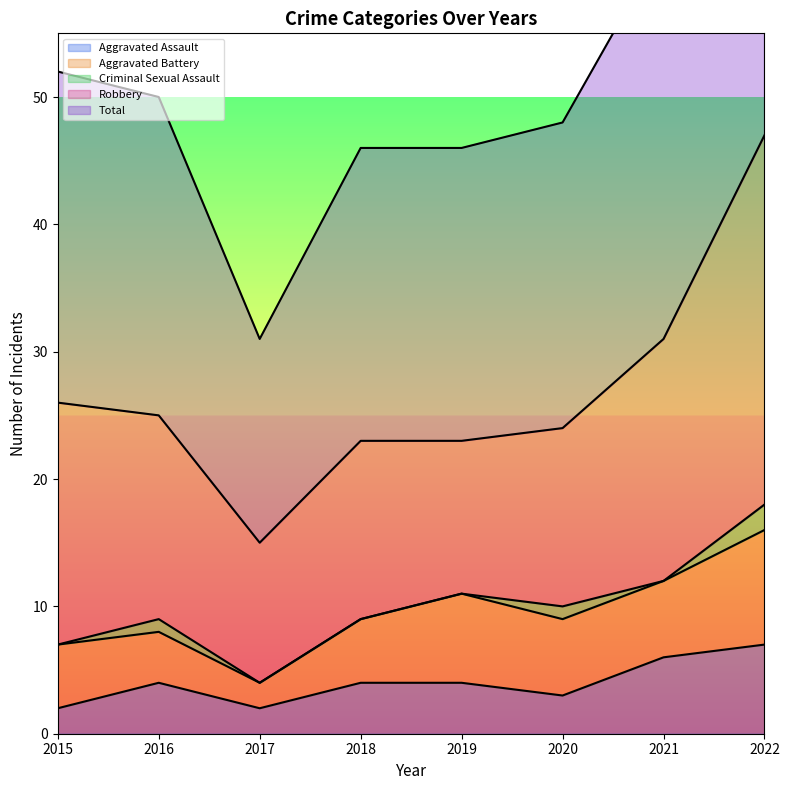

Reading left to right, list all the values displayed in this chart.

Aggravated Assault: 2015=2	2016=4	2017=2	2018=4	2019=4	2020=3	2021=6	2022=7
Aggravated Battery: 2015=5	2016=4	2017=2	2018=5	2019=7	2020=6	2021=6	2022=9
Criminal Sexual Assault: 2015=0	2016=1	2017=0	2018=0	2019=0	2020=1	2021=0	2022=2
Robbery: 2015=19	2016=16	2017=11	2018=14	2019=12	2020=14	2021=19	2022=29
Total: 2015=26	2016=25	2017=16	2018=23	2019=23	2020=24	2021=31	2022=47